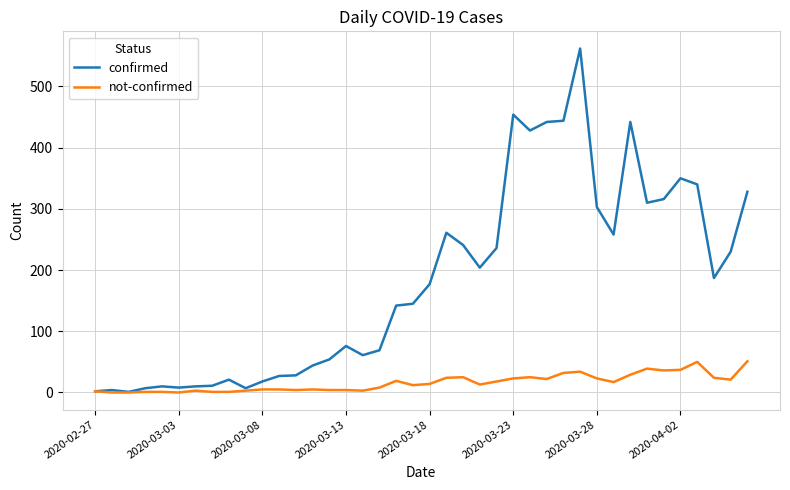

Which series has the largest range (max minus min)?

confirmed